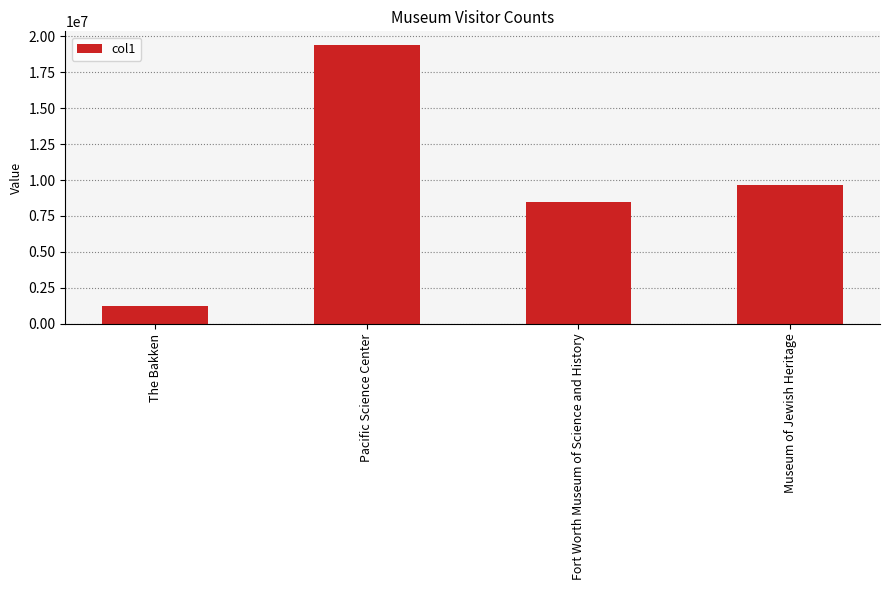

What is the label of the 3rd bar from the right?

Pacific Science Center